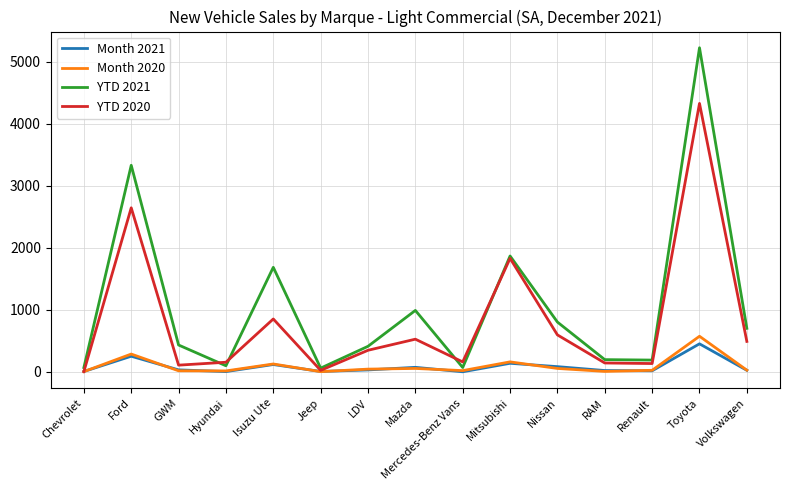

Is it true that YTD 2021 equals 702 at Volkswagen?

True